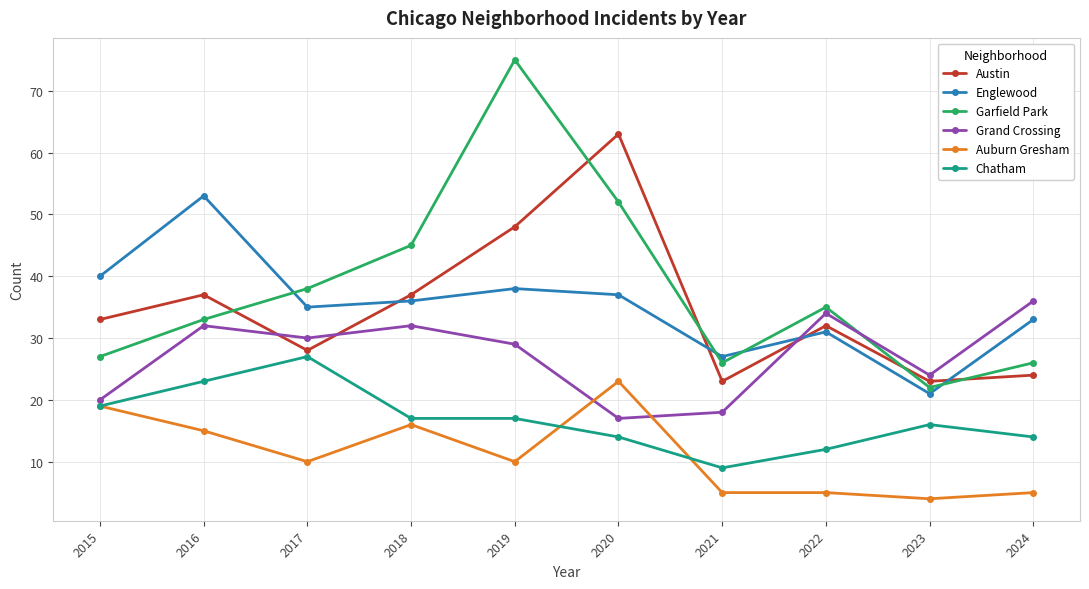

Reading left to right, what are all the values shown in this chart?

Austin: 33	37	28	37	48	63	23	32	23	24
Englewood: 40	53	35	36	38	37	27	31	21	33
Garfield Park: 27	33	38	45	75	52	26	35	22	26
Grand Crossing: 20	32	30	32	29	17	18	34	24	36
Auburn Gresham: 19	15	10	16	10	23	5	5	4	5
Chatham: 19	23	27	17	17	14	9	12	16	14